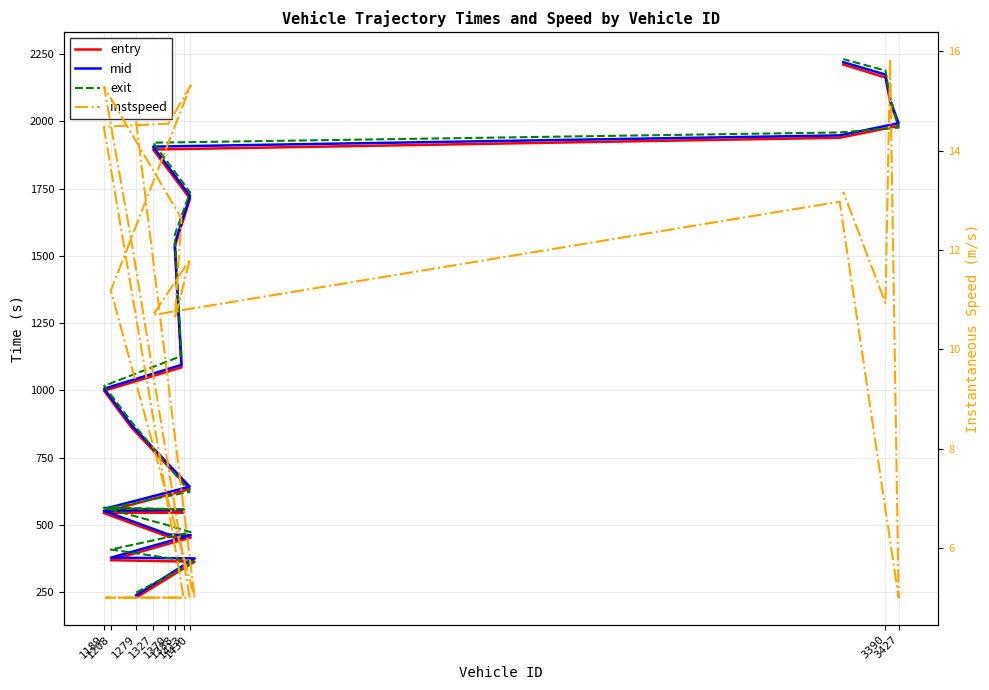

The value of instspeed at 15 is 23.2. True or false?

False